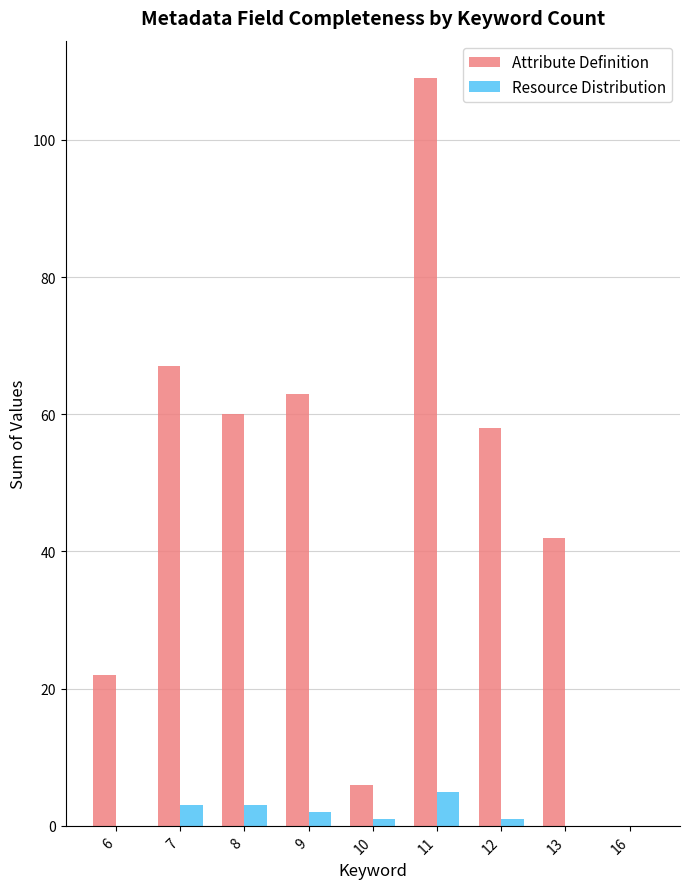

What is the difference between the Attribute Definition values at 9 and 6?

41